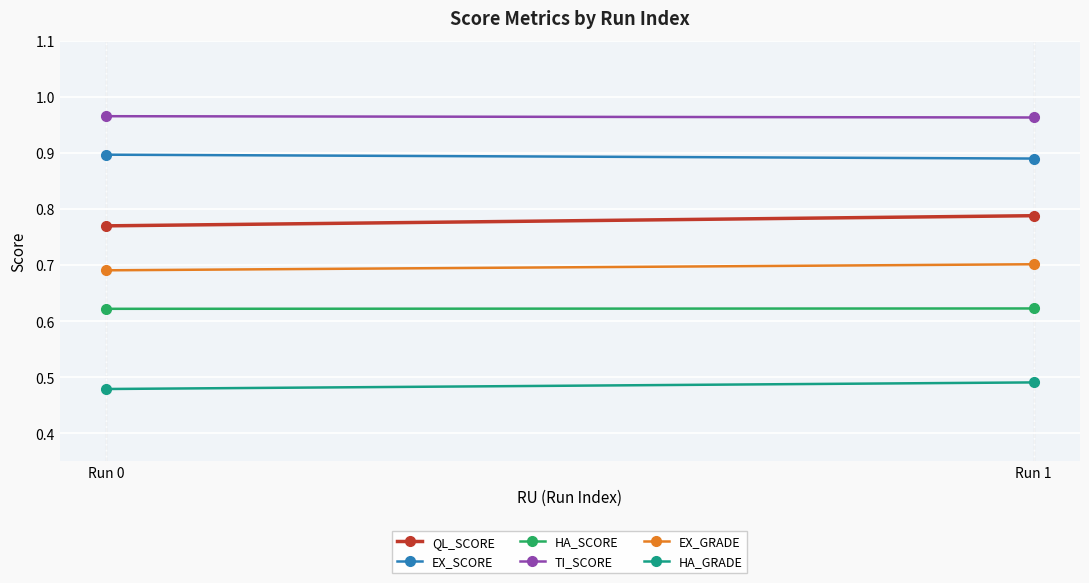

What is the total value across all series at Run 1?

4.5